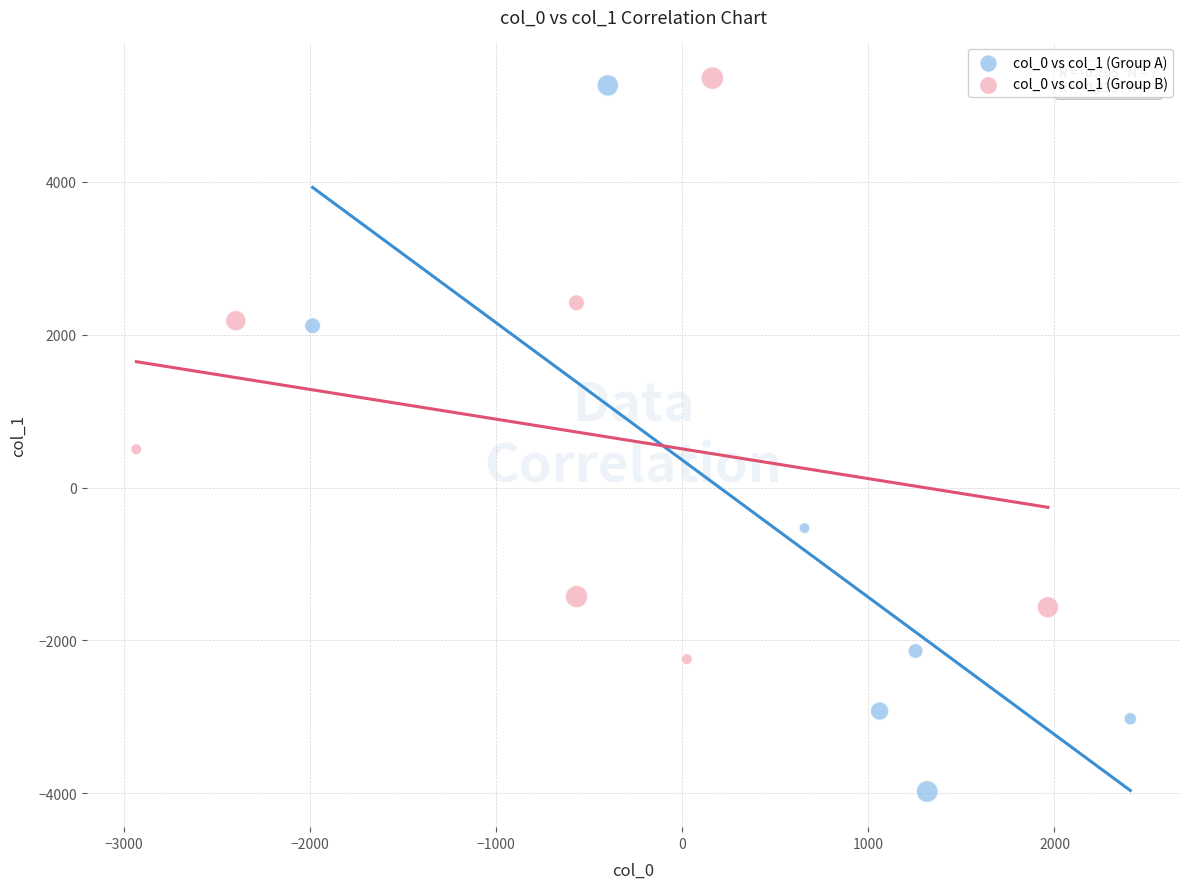

Which series has the largest Y range (max minus min)?

col_0 vs col_1 (Group A)